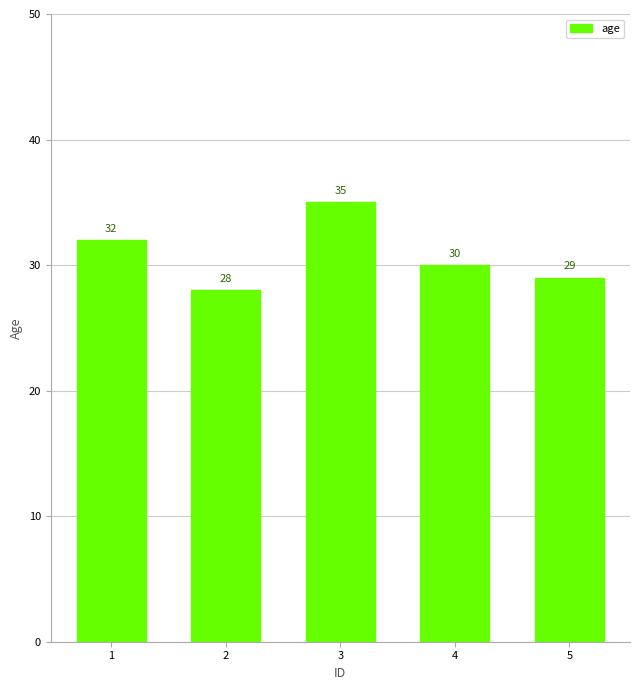

Are the bars horizontal?

No